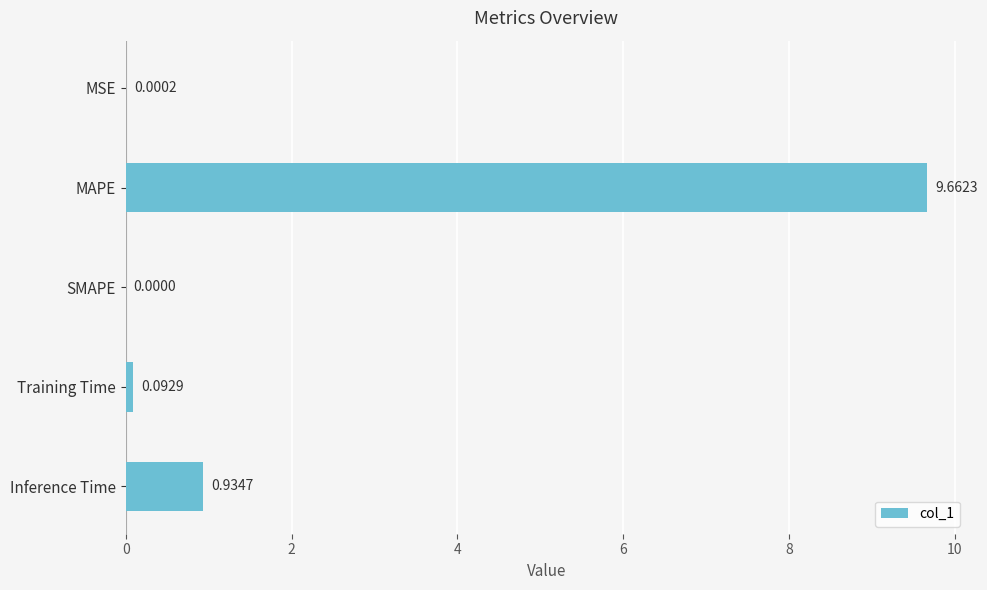

Between MAPE and Inference Time, which is larger?

MAPE